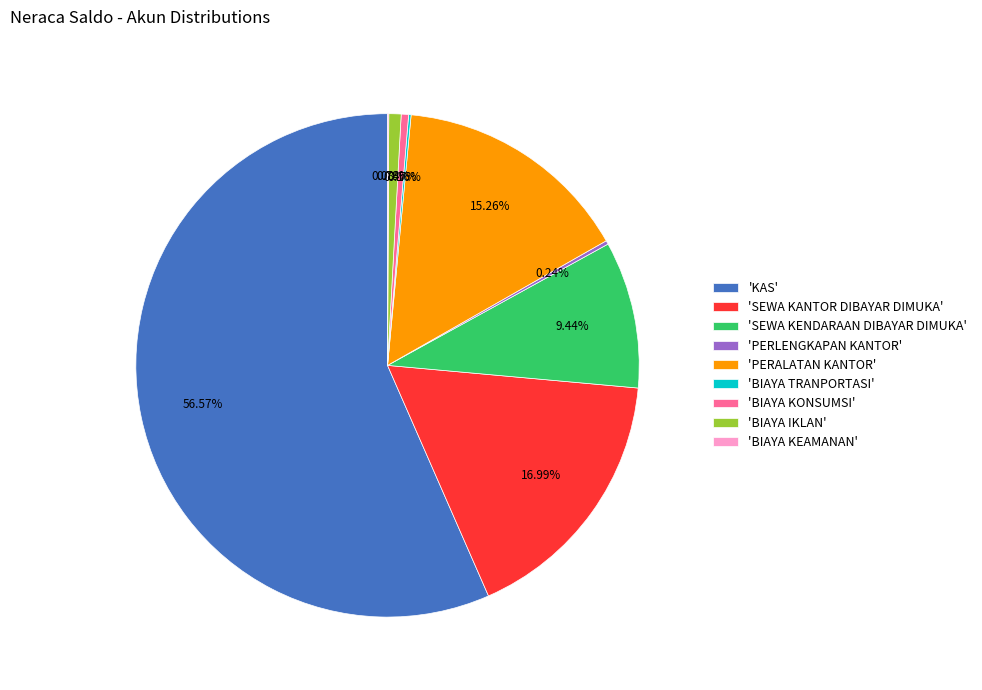

What is the ratio of the value at 'PERALATAN KANTOR' to the value at 'BIAYA IKLAN'?

19.4